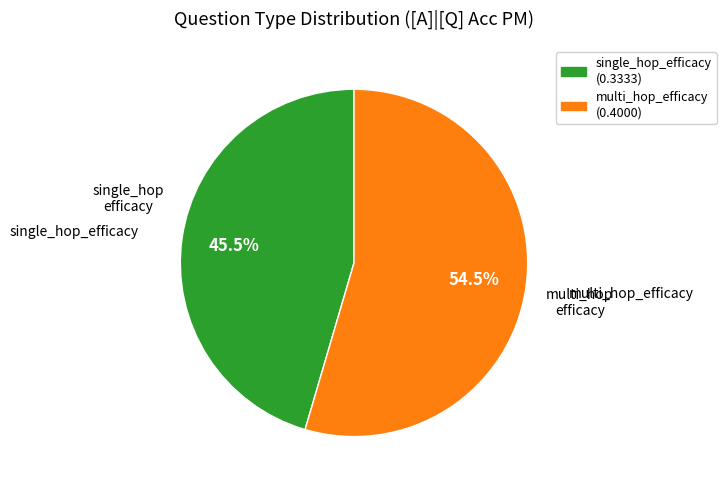

Rank the categories by value from lowest to highest.

single_hop_efficacy, multi_hop_efficacy